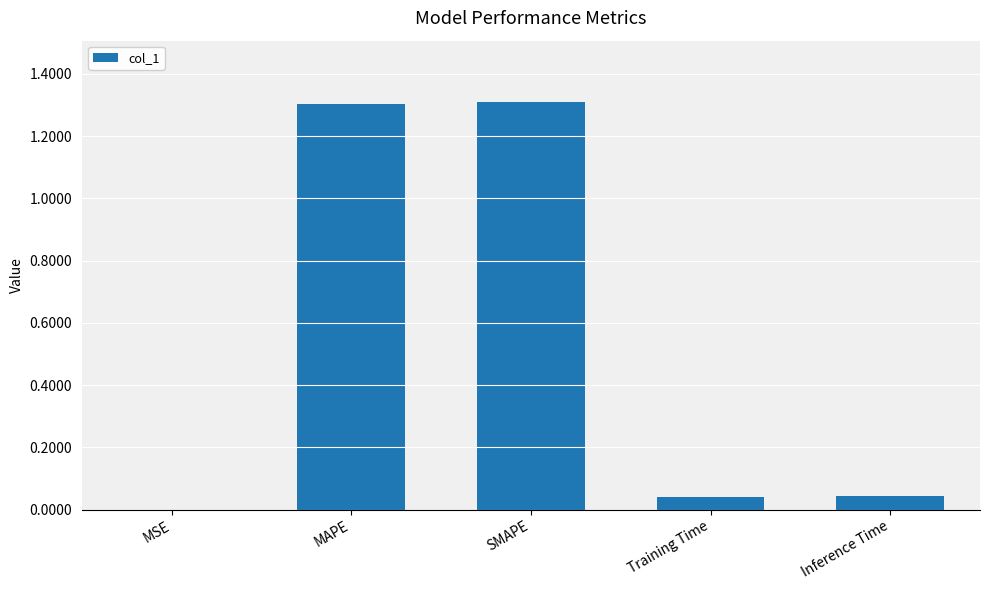

Is it true that the value at MAPE is 2.3?

False